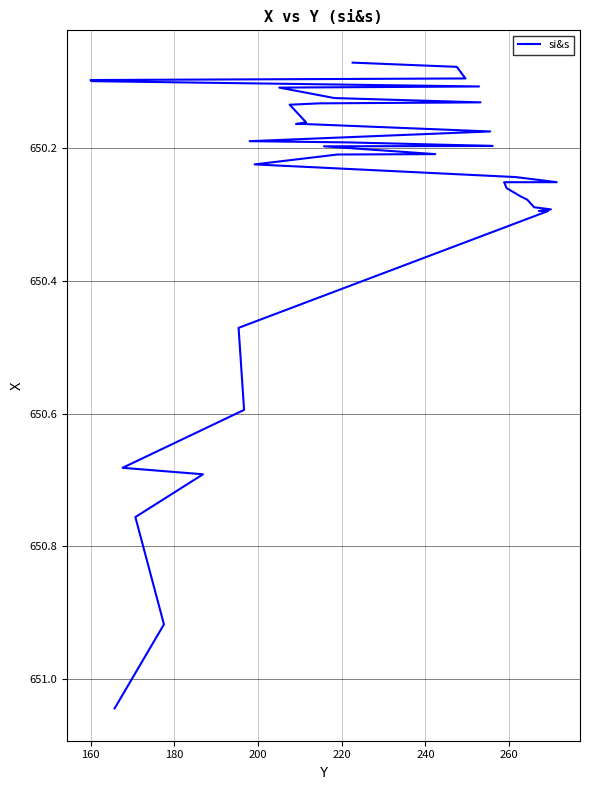

True or false: the data shows 1086.4 at 15.

False